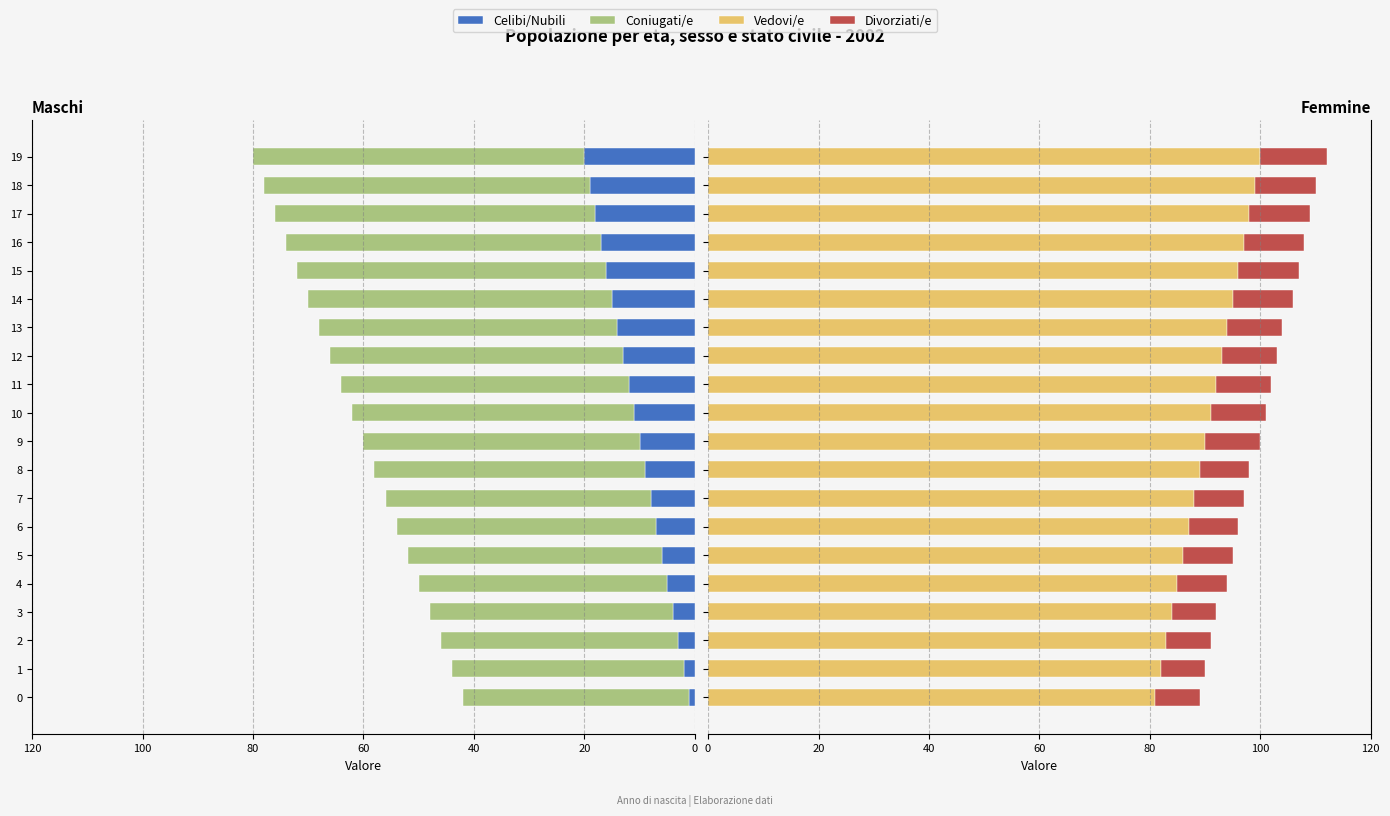

How many data points in Divorziati/e are less than 10?

9